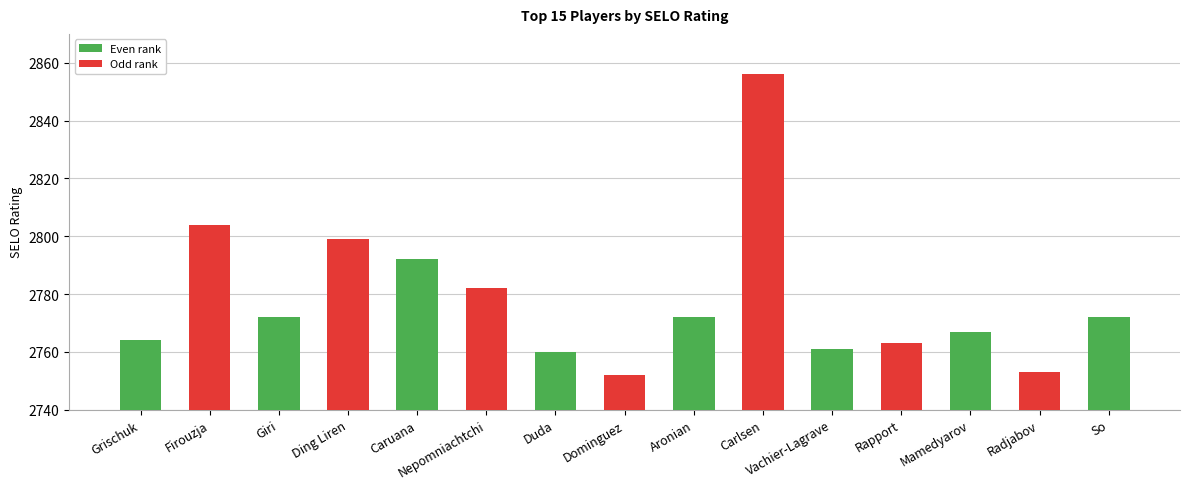

Reading left to right, extract all data points from this chart.

2764	2804	2772	2799	2792	2782	2760	2752	2772	2856	2761	2763	2767	2753	2772